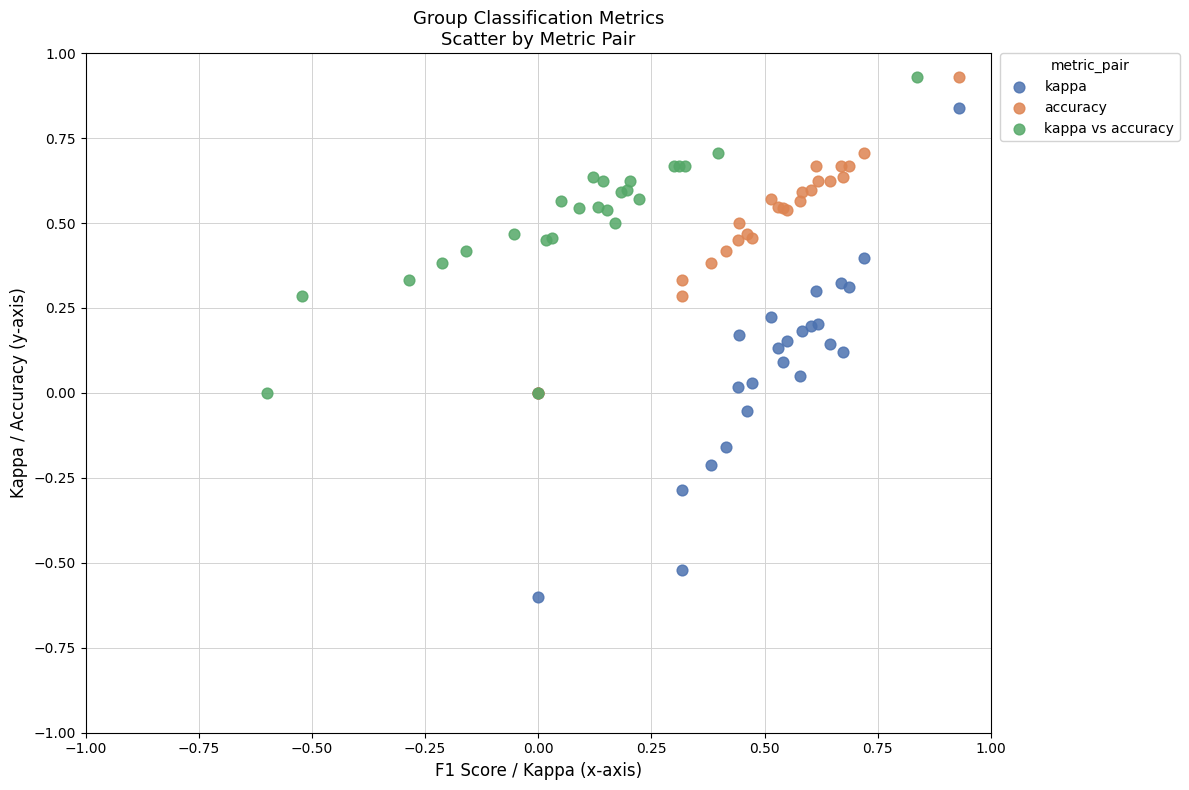

Which series has the largest Y range (max minus min)?

kappa